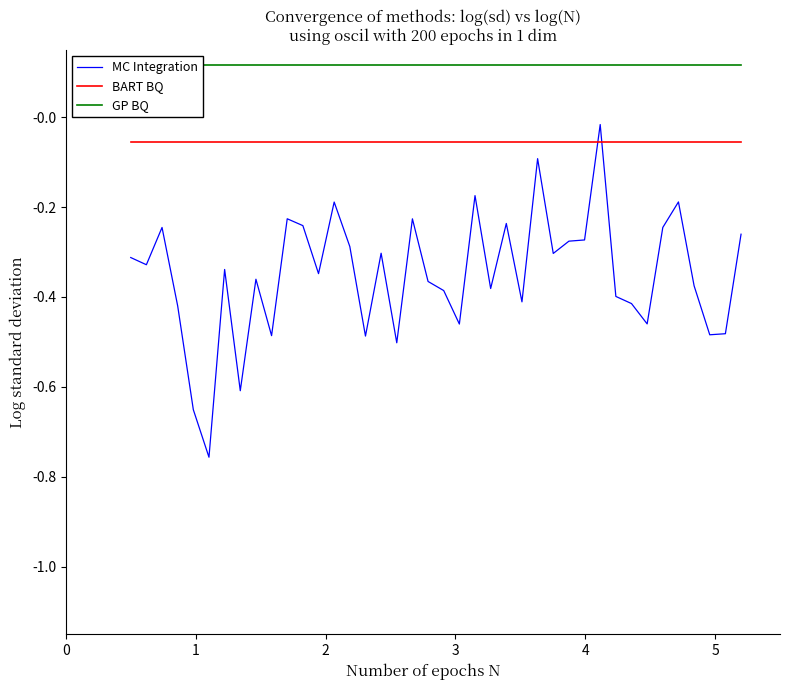

True or false: MC Integration and BART BQ intersect in this chart.

True